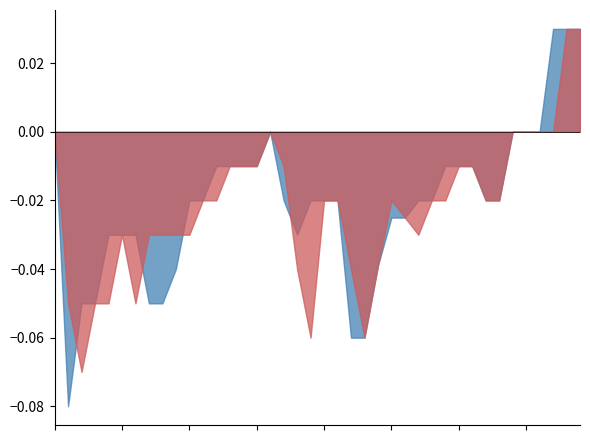

Where is the first local minimum for Close?

2021-12-27